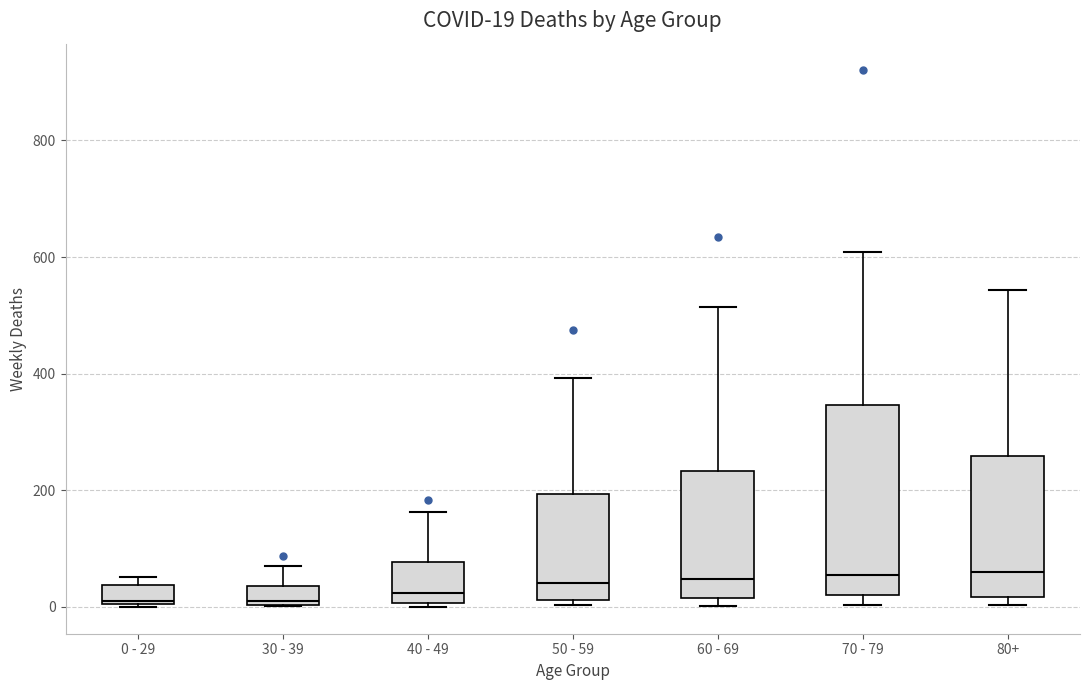

Which box is the tallest, from its lower edge to its upper edge?

70 - 79